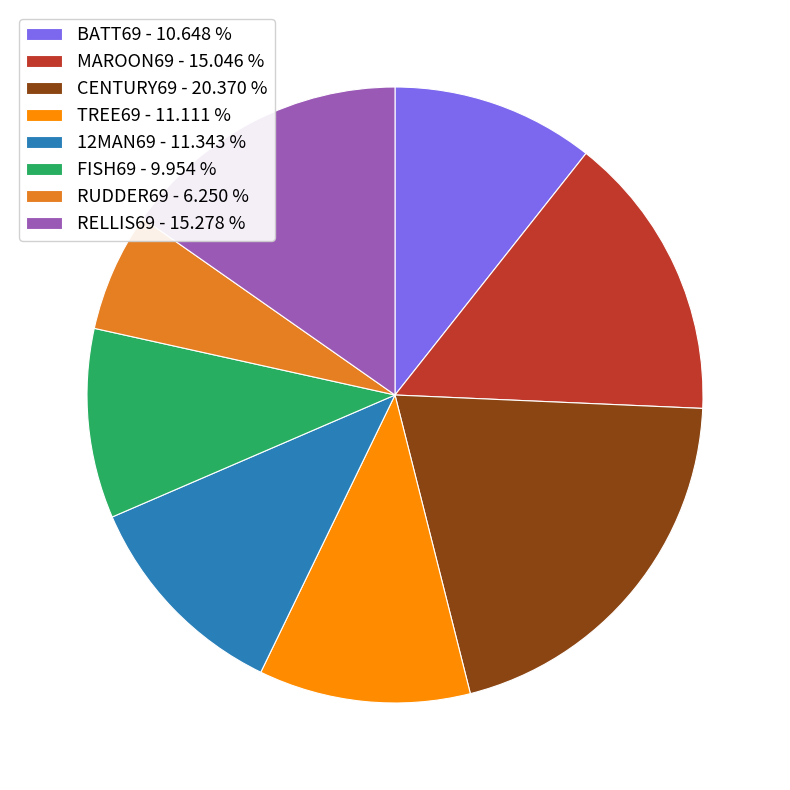

How many segments does this pie chart have?

8